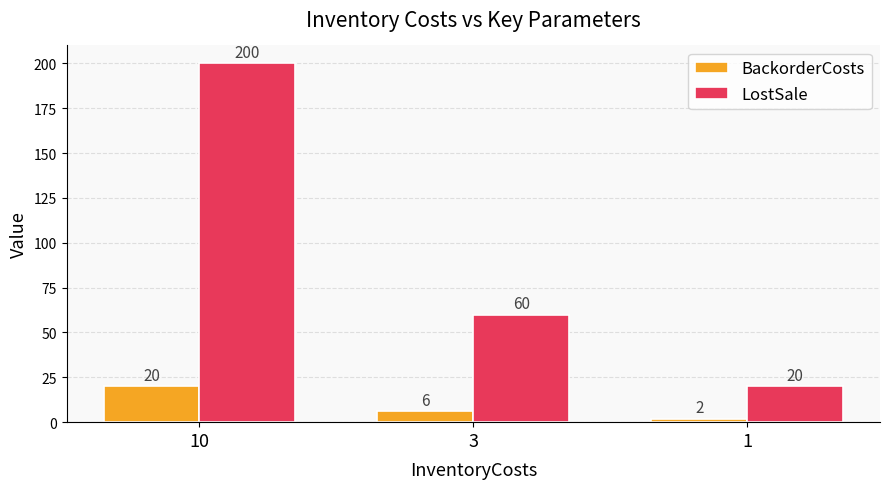

How many groups of bars are there?

3